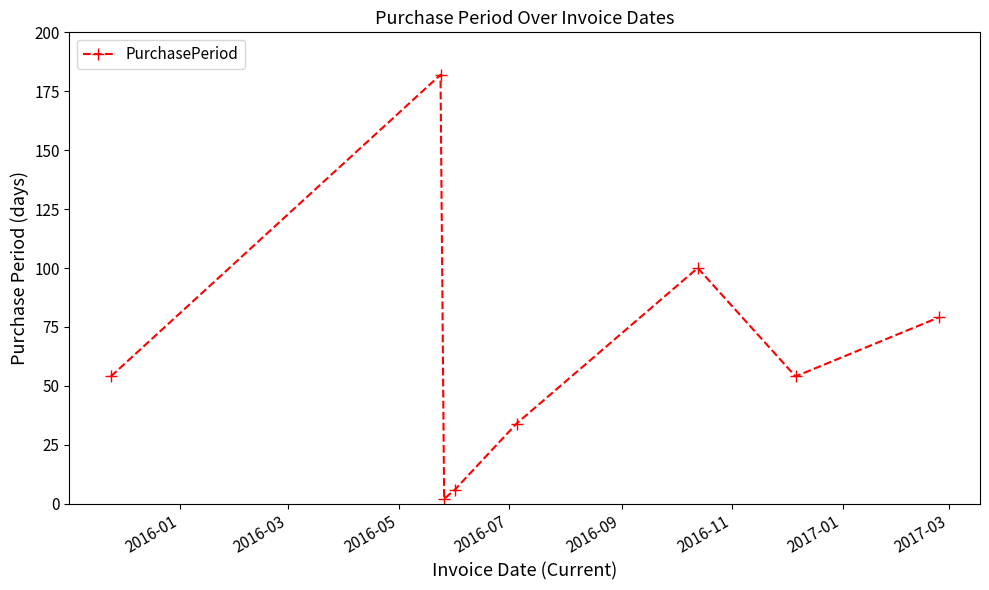

True or false: there are more than 1 points higher than both neighbors.

True